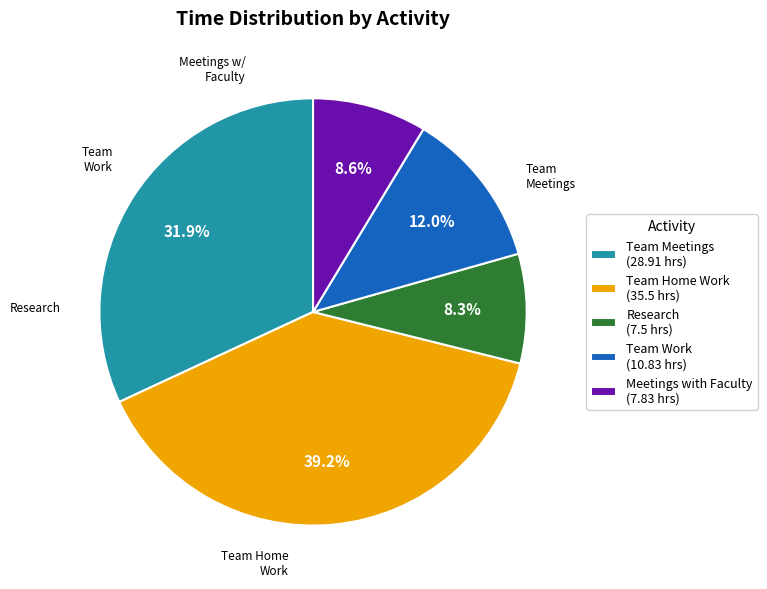

What is the largest slice in the pie chart?

Team Home Work